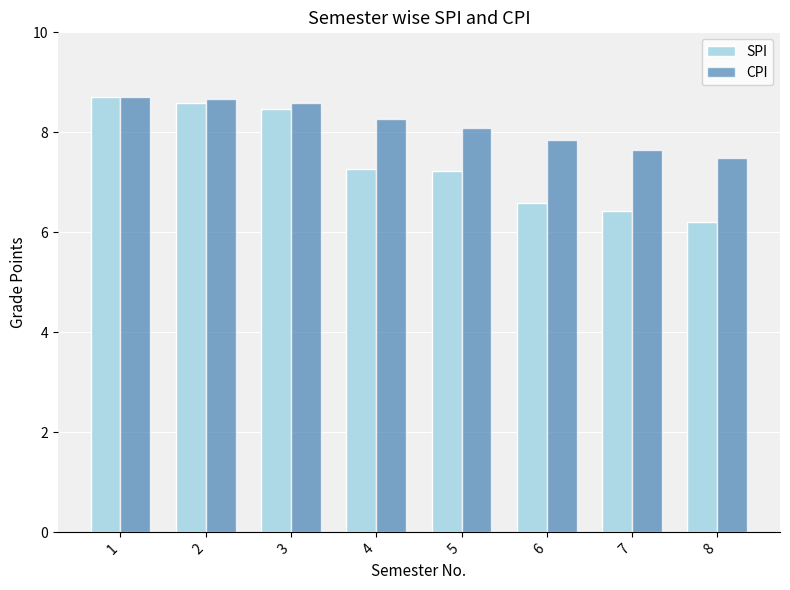

What is the total value across all series at 3?

17.1